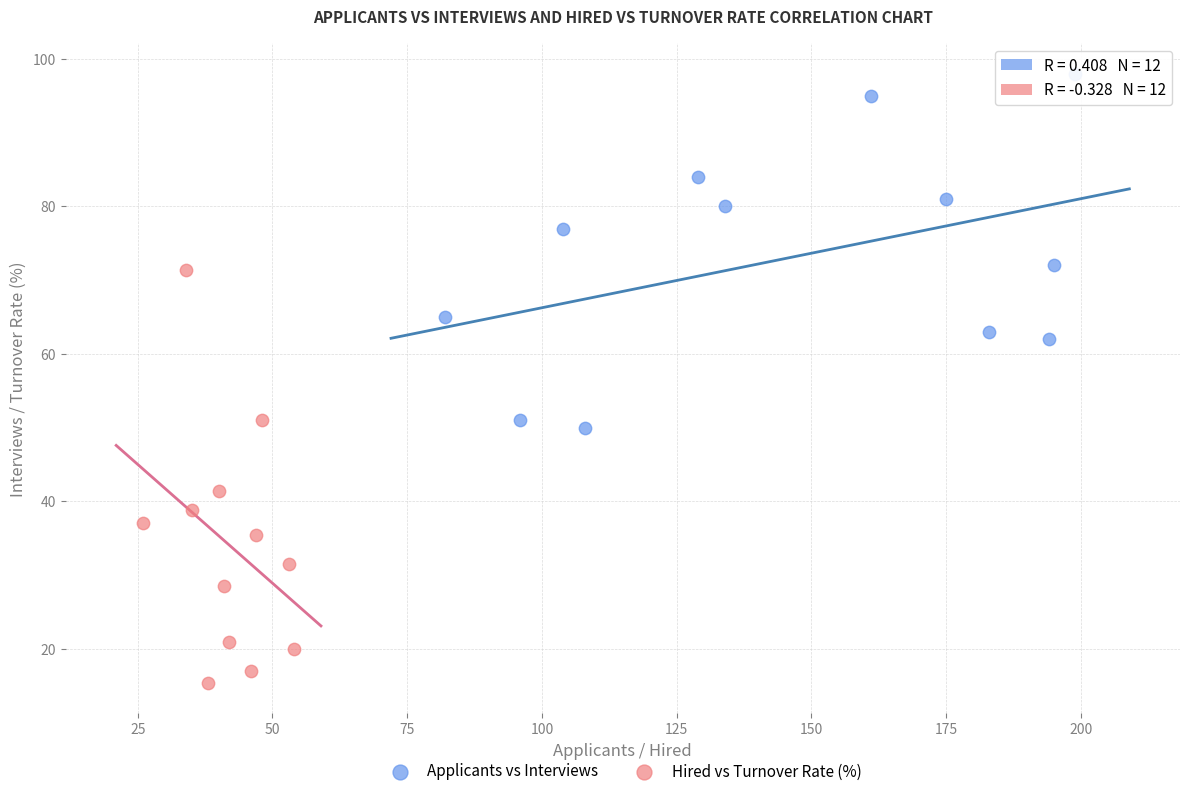

Which series has the widest spread of Y values?

Hired vs Turnover Rate (%)